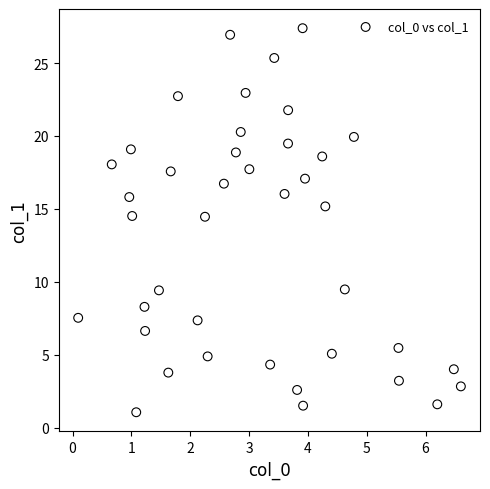

What is the range of X values (max minus min)?

6.5